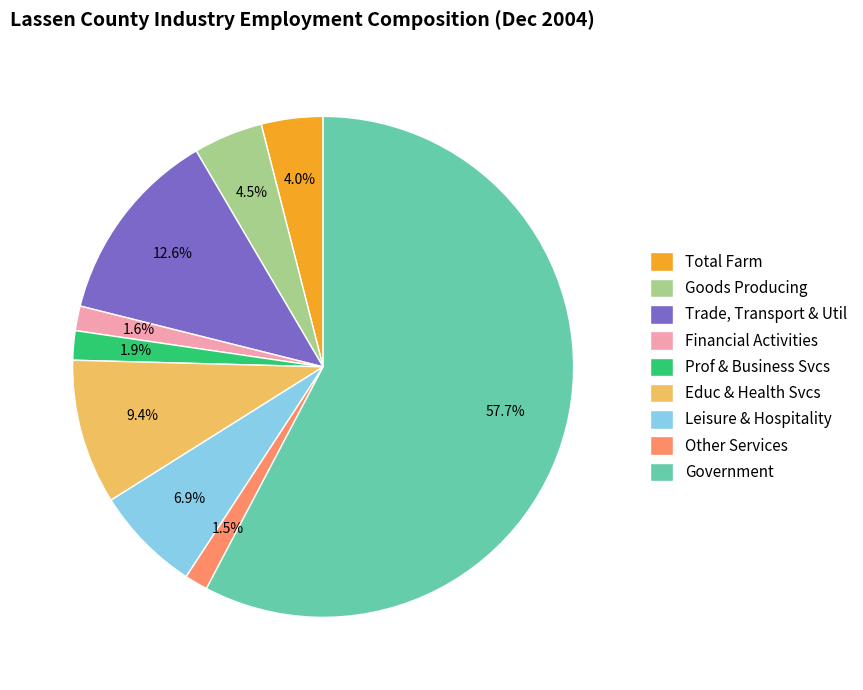

Is there any slice that represents more than half of the pie?

Yes